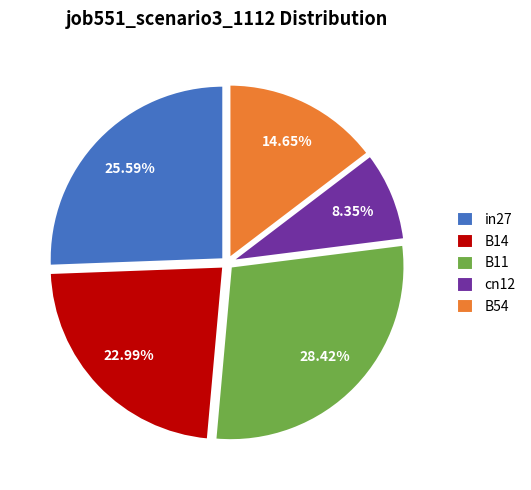

To the nearest percent, what is the difference between the largest and smallest slice percentages?

20%